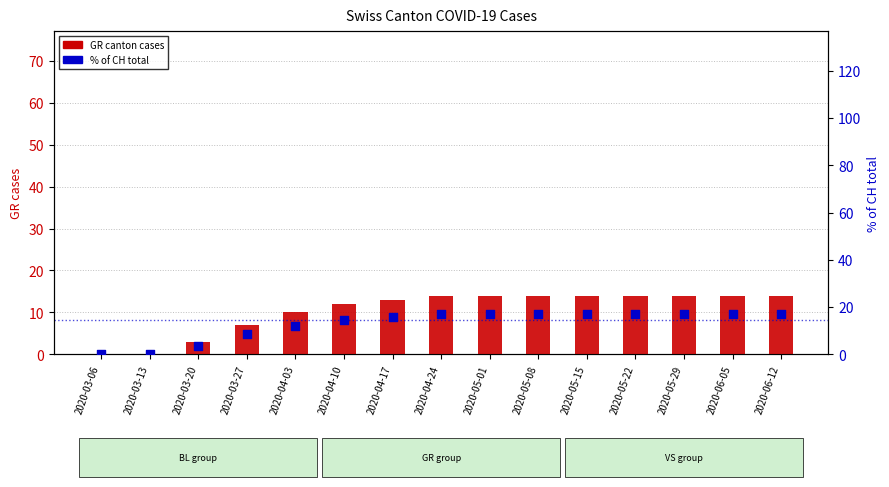

Which series has the widest spread of Y values?

GR % of CH